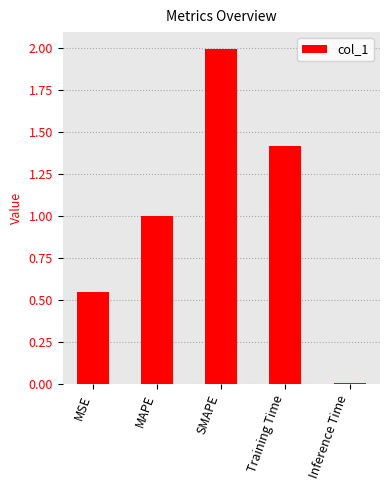

Read the value at MAPE.

1.0